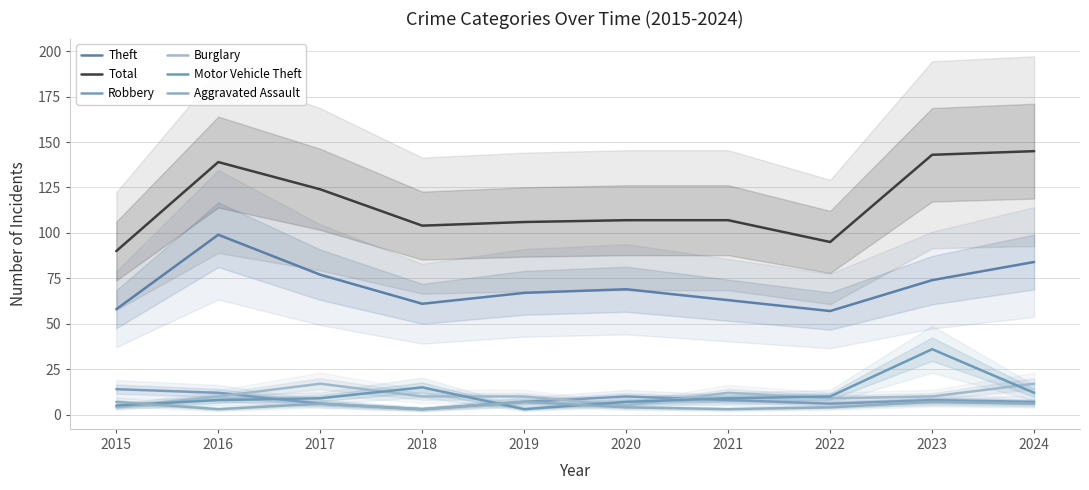

The value of Aggravated Assault at 2021 is 3. True or false?

True